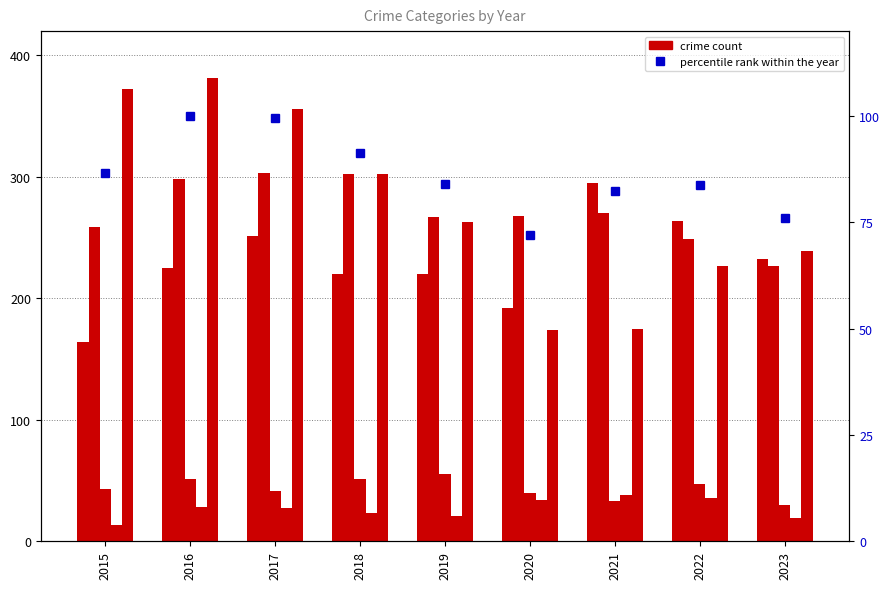

Reading right to left, transcribe all the data shown in this chart.

Aggravated Assault: 2023=232.0	2022=264.0	2021=295.0	2020=192.0	2019=220.0	2018=220.0	2017=251.0	2016=225.0	2015=164.0
Aggravated Battery: 2023=227.0	2022=249.0	2021=270.0	2020=268.0	2019=267.0	2018=302.0	2017=303.0	2016=298.0	2015=259.0
Criminal Sexual Assault: 2023=30.0	2022=47.0	2021=33.0	2020=40.0	2019=55.0	2018=51.0	2017=41.0	2016=51.0	2015=43.0
Homicide: 2023=19.0	2022=36.0	2021=38.0	2020=34.0	2019=21.0	2018=23.0	2017=27.0	2016=28.0	2015=13.0
Robbery: 2023=239.0	2022=227.0	2021=175.0	2020=174.0	2019=263.0	2018=302.0	2017=356.0	2016=381.0	2015=372.0
percentile rank within the year: 2023=76.0	2022=83.7	2021=82.5	2020=72.0	2019=84.0	2018=91.4	2017=99.5	2016=100.0	2015=86.6